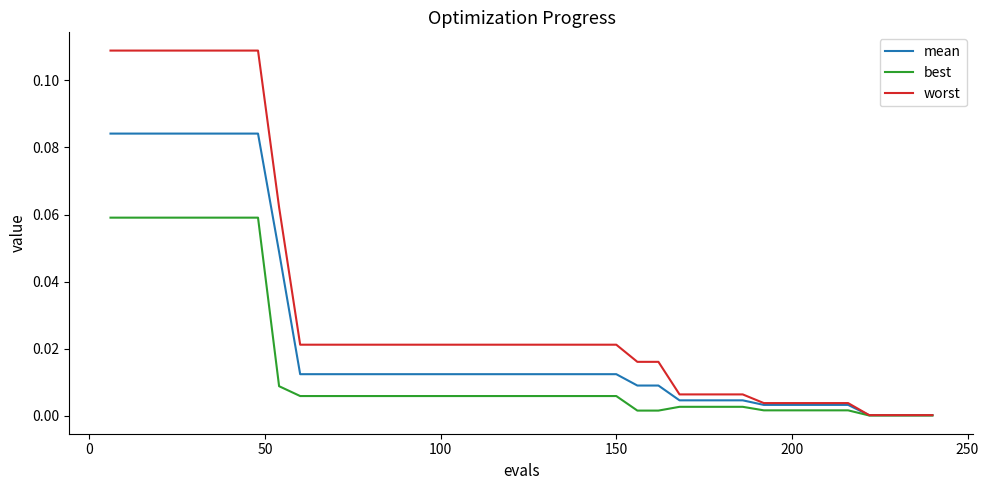

Which series has the largest total across all categories?

worst